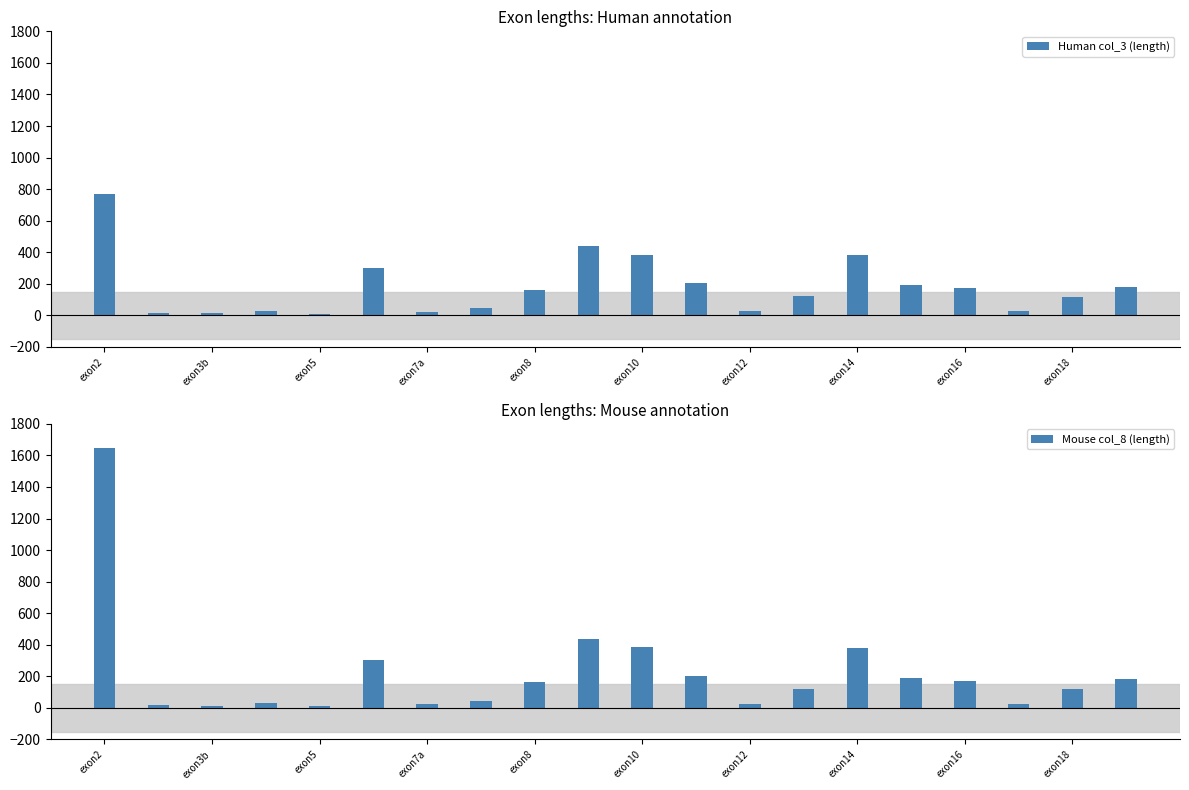

How many data points in Mouse col_8 (length) are less than 161?

10